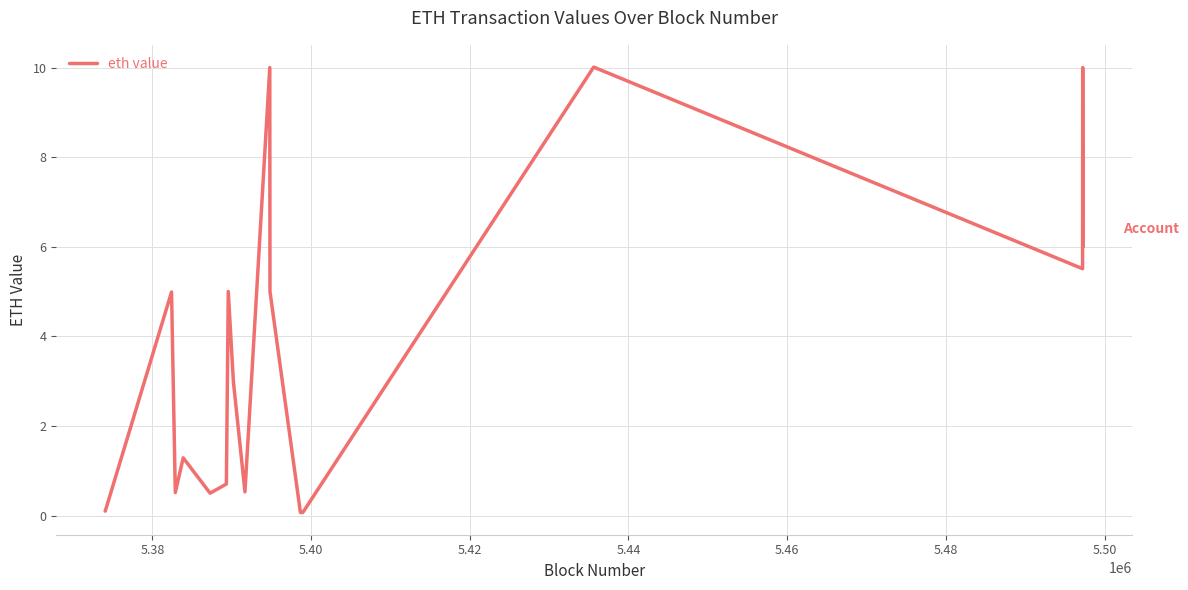

What is the difference between the maximum and minimum values?

9.9